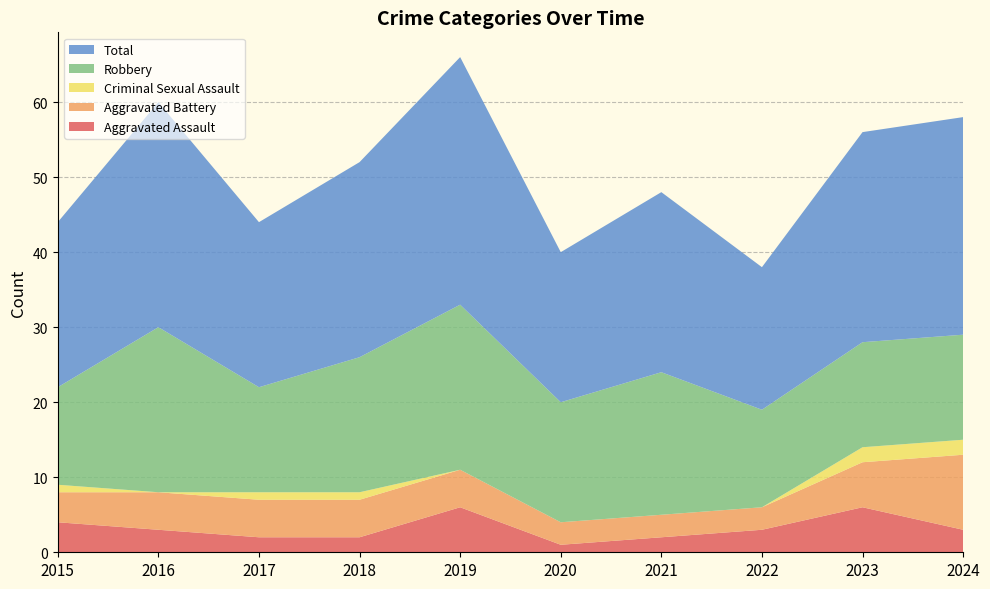

Reading left to right, extract all data points from this chart.

Aggravated Assault: 2015=4	2016=3	2017=2	2018=2	2019=6	2020=1	2021=2	2022=3	2023=6	2024=3
Aggravated Battery: 2015=4	2016=5	2017=5	2018=5	2019=5	2020=3	2021=3	2022=3	2023=6	2024=10
Criminal Sexual Assault: 2015=1	2016=0	2017=1	2018=1	2019=0	2020=0	2021=0	2022=0	2023=2	2024=2
Robbery: 2015=13	2016=22	2017=14	2018=18	2019=22	2020=16	2021=19	2022=13	2023=14	2024=14
Total: 2015=22	2016=30	2017=22	2018=26	2019=33	2020=20	2021=24	2022=19	2023=28	2024=29